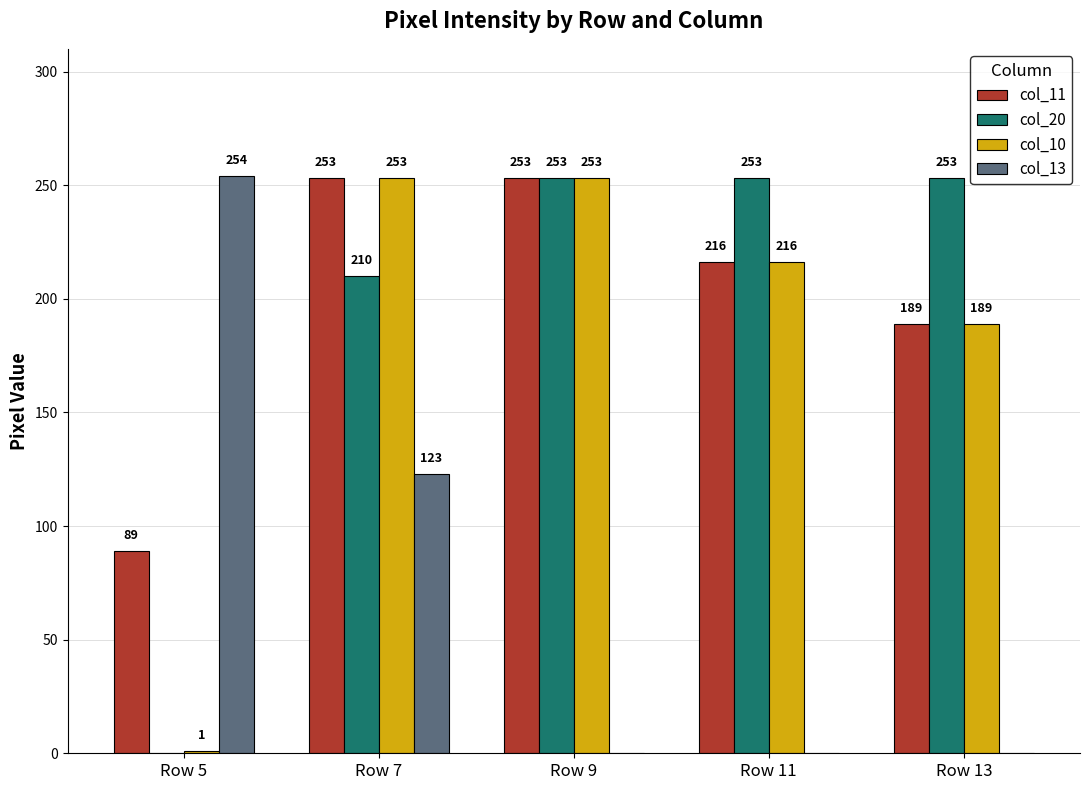

Reading left to right, transcribe all the data shown in this chart.

col_11: Row 5=89	Row 7=253	Row 9=253	Row 11=216	Row 13=189
col_20: Row 5=0	Row 7=210	Row 9=253	Row 11=253	Row 13=253
col_10: Row 5=1	Row 7=253	Row 9=253	Row 11=216	Row 13=189
col_13: Row 5=254	Row 7=123	Row 9=0	Row 11=0	Row 13=0